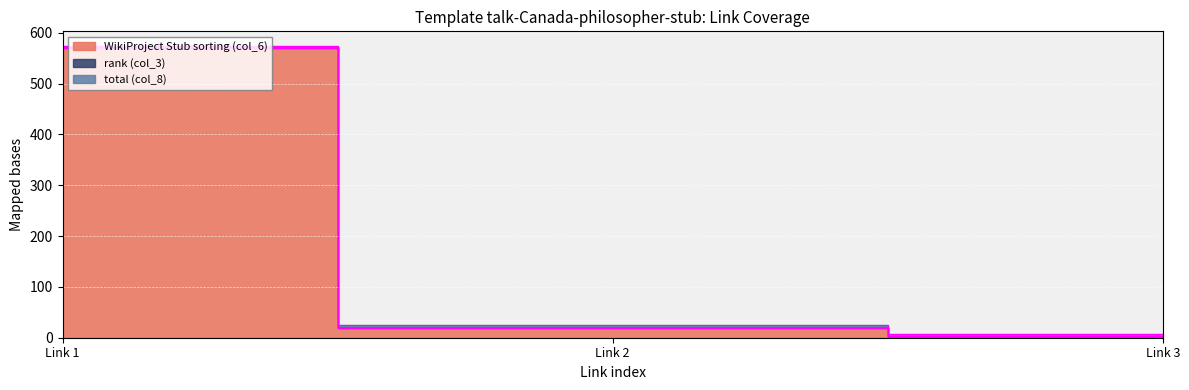

Reading left to right, extract all data points from this chart.

WikiProject Stub sorting (col_6): 570	20	1
rank (col_3): 1	2	3
total (col_8): 3	3	3